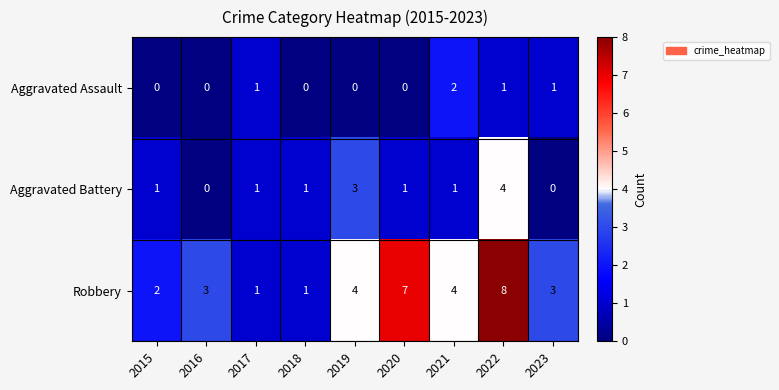

Reading right to left, list all the values displayed in this chart.

Aggravated Assault: 2023=1	2022=1	2021=2	2020=0	2019=0	2018=0	2017=1	2016=0	2015=0
Aggravated Battery: 2023=0	2022=4	2021=1	2020=1	2019=3	2018=1	2017=1	2016=0	2015=1
Robbery: 2023=3	2022=8	2021=4	2020=7	2019=4	2018=1	2017=1	2016=3	2015=2